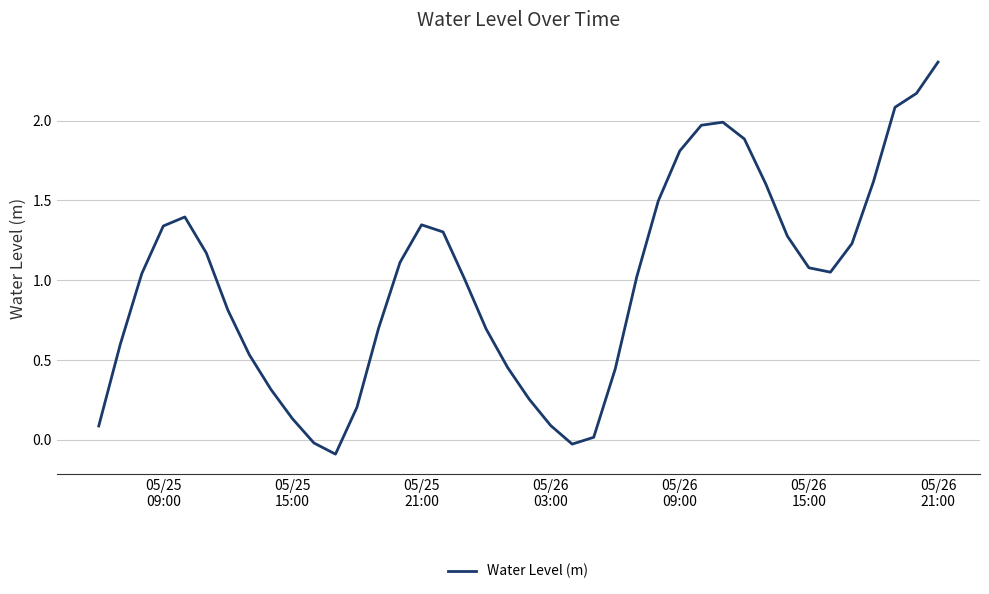

What is the difference between the maximum and minimum values?

2.5